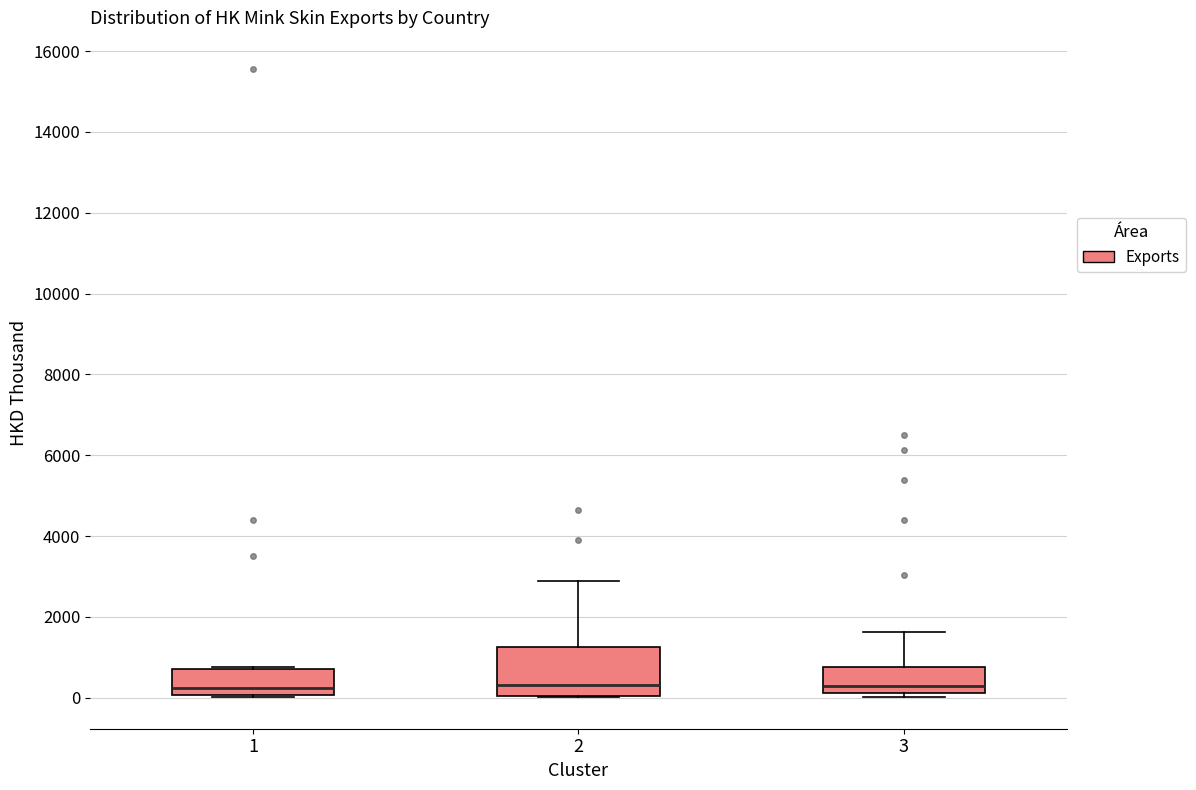

Reading left to right, transcribe this box plot: for each box, give where its median line is, the range the box spans, and where its two whiskers end, as read against the y-axis. The values are not printed on the chart, so give them approximately, as read against the axis.

1: median 200, box 0 to 800, whiskers 0 to 800
2: median 400, box 0 to 1200, whiskers 0 to 2800
3: median 200 (just above the box's lower edge), box 200 to 800, whiskers 0 to 1600